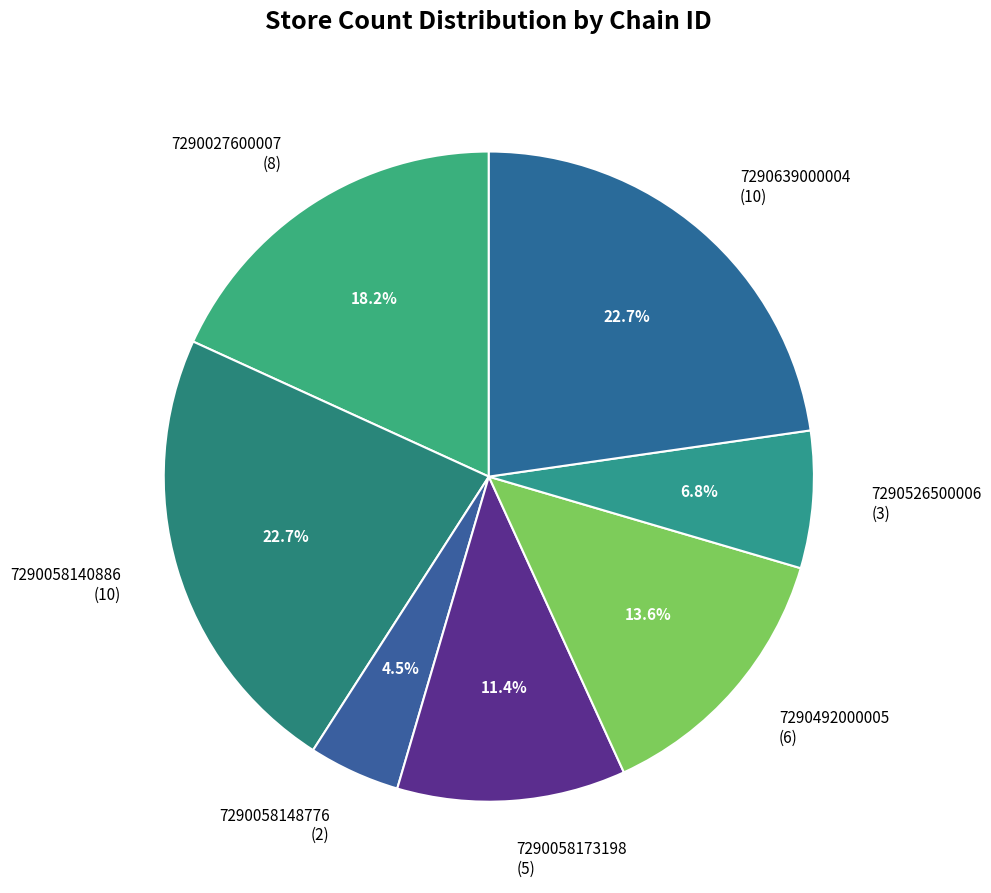

What is the smallest slice in the pie chart?

7290058148776 (2)